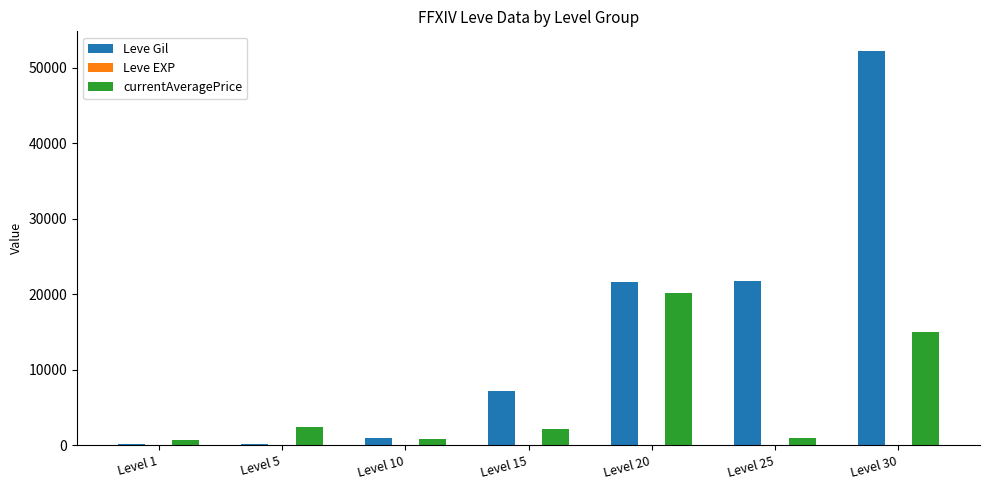

Which series has the widest spread of values?

Leve Gil